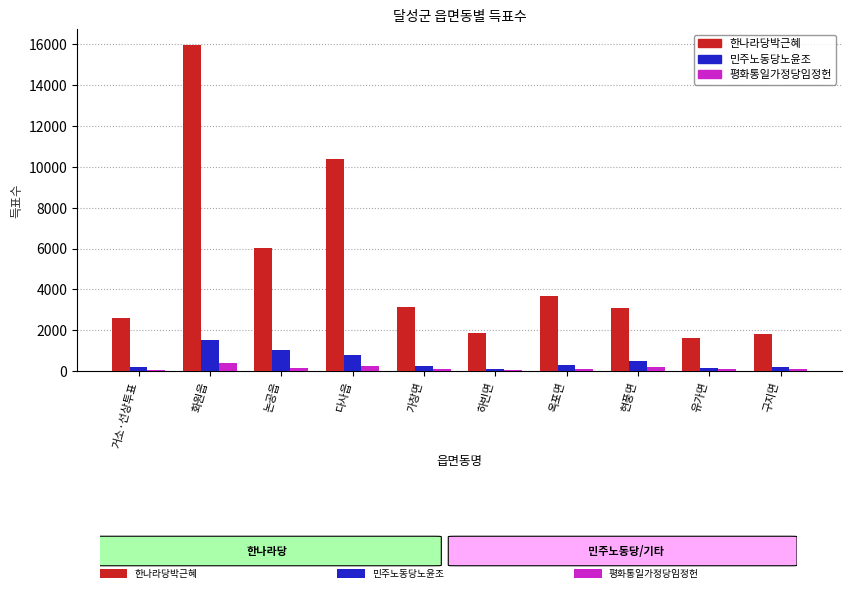

What is the minimum value shown in the chart?

51